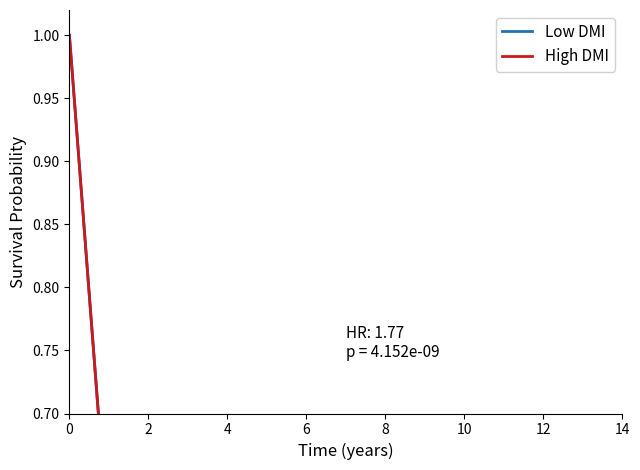

True or false: Low DMI has more than 0 interior local peaks.

False